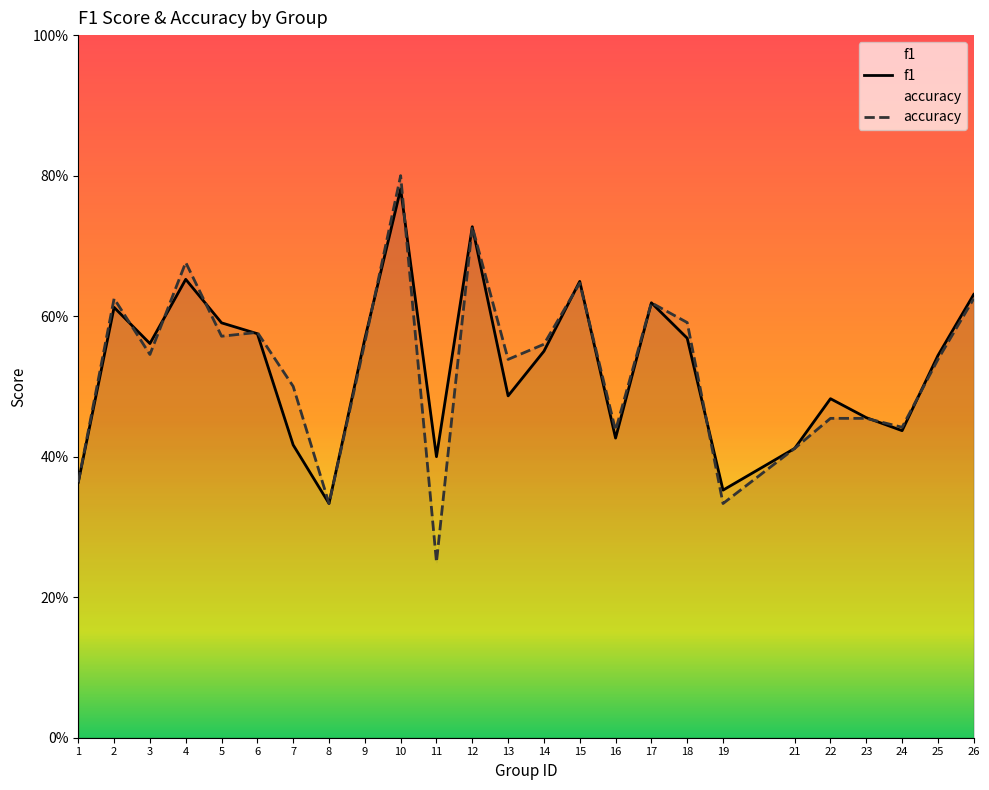

Count the number of data series in this chart.

2